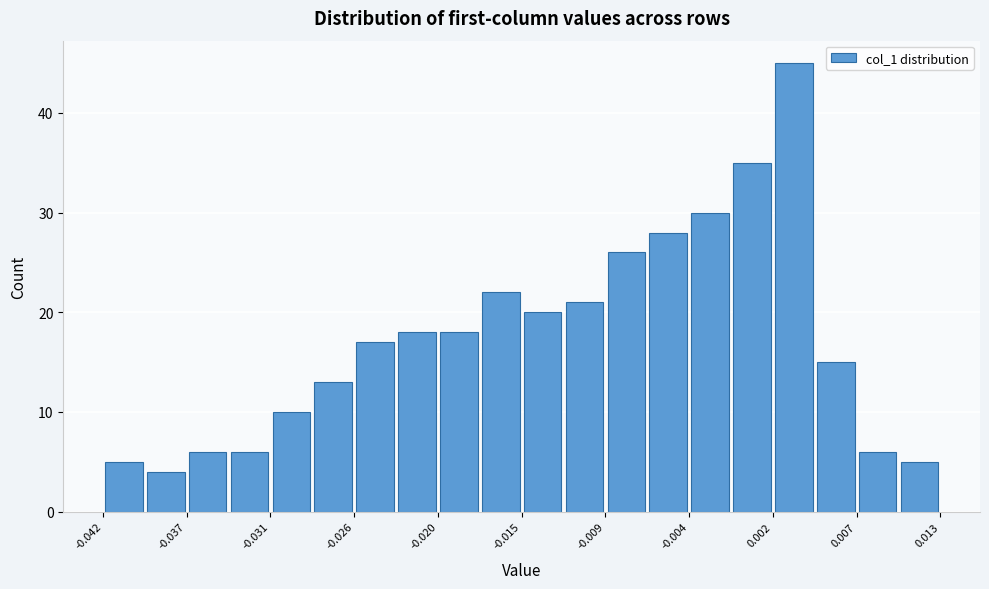

Read against the x-axis, roughly where is the centre of the tallest bar?

0.003